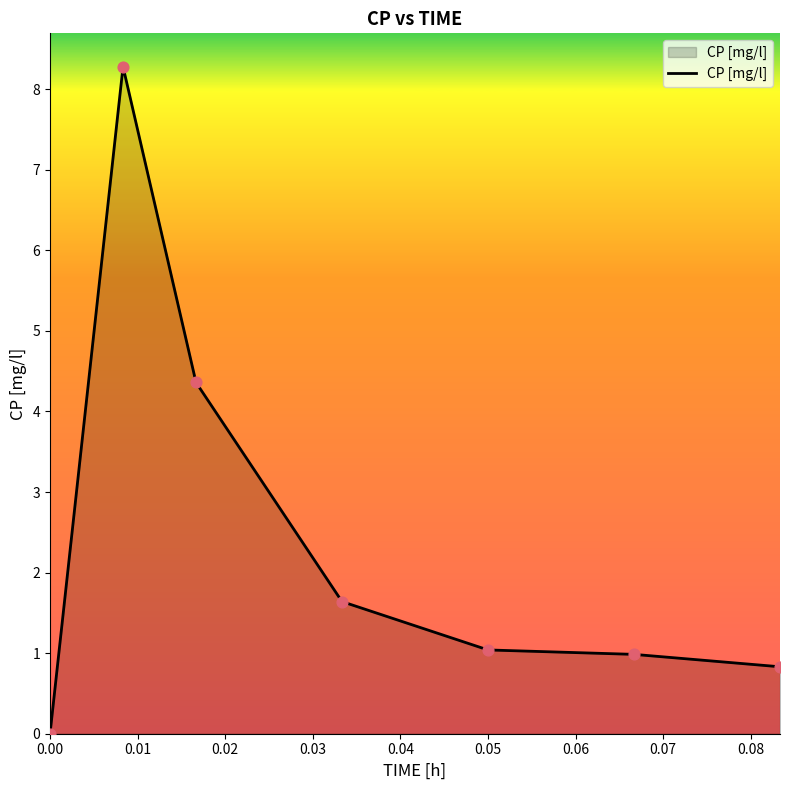

What is the difference between the maximum and minimum values?

8.3